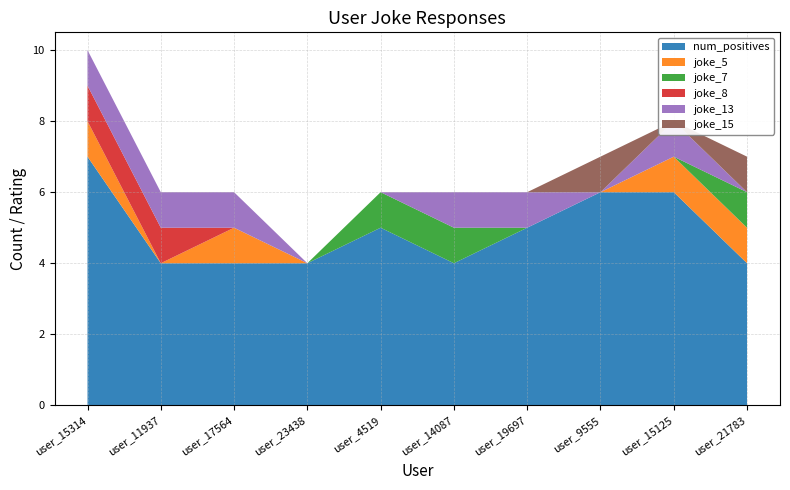

Reading left to right, what are all the values shown in this chart?

num_positives: 7	4	4	4	5	4	5	6	6	4
joke_5: 1	0	1	0	0	0	0	0	1	1
joke_7: 0	0	0	0	1	1	0	0	0	1
joke_8: 1	1	0	0	0	0	0	0	0	0
joke_13: 1	1	1	0	0	1	1	0	1	0
joke_15: 0	0	0	0	0	0	0	1	0	1